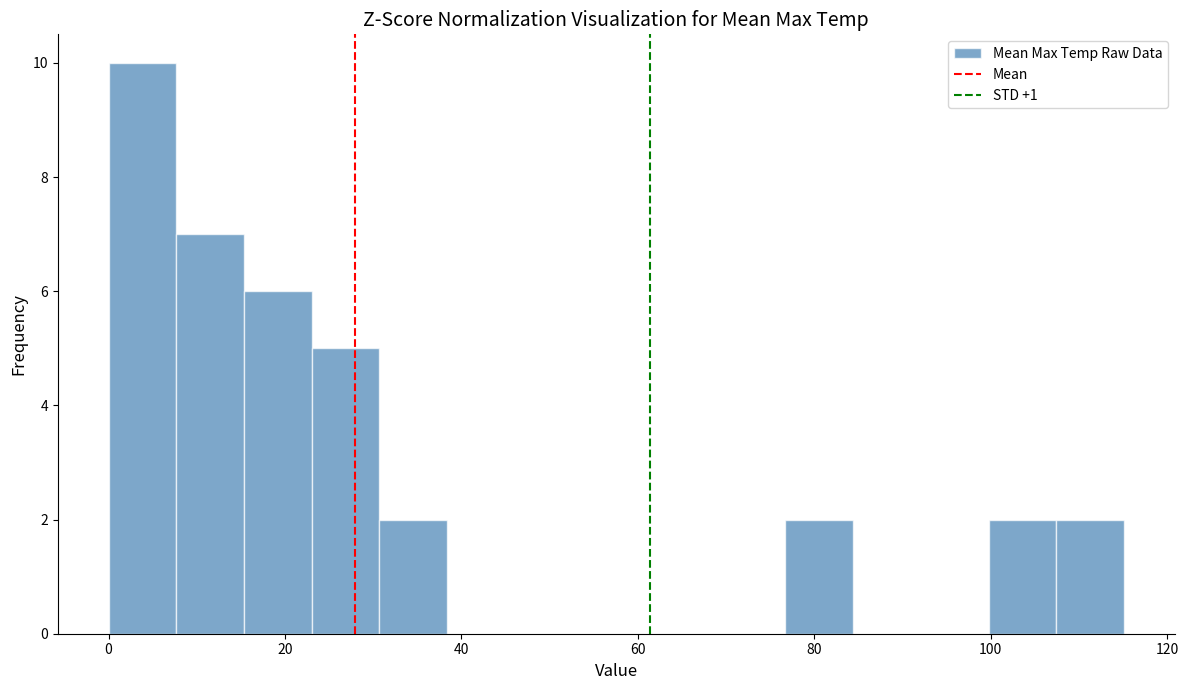

Read against the x-axis, roughly where is the centre of the tallest bar?

4